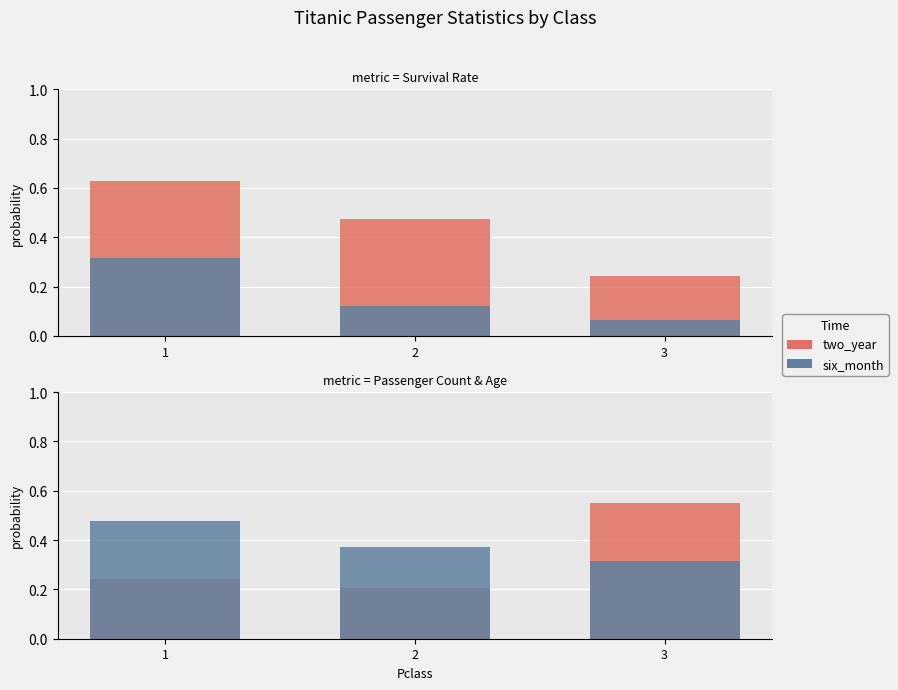

How many categories are shown in the chart?

3